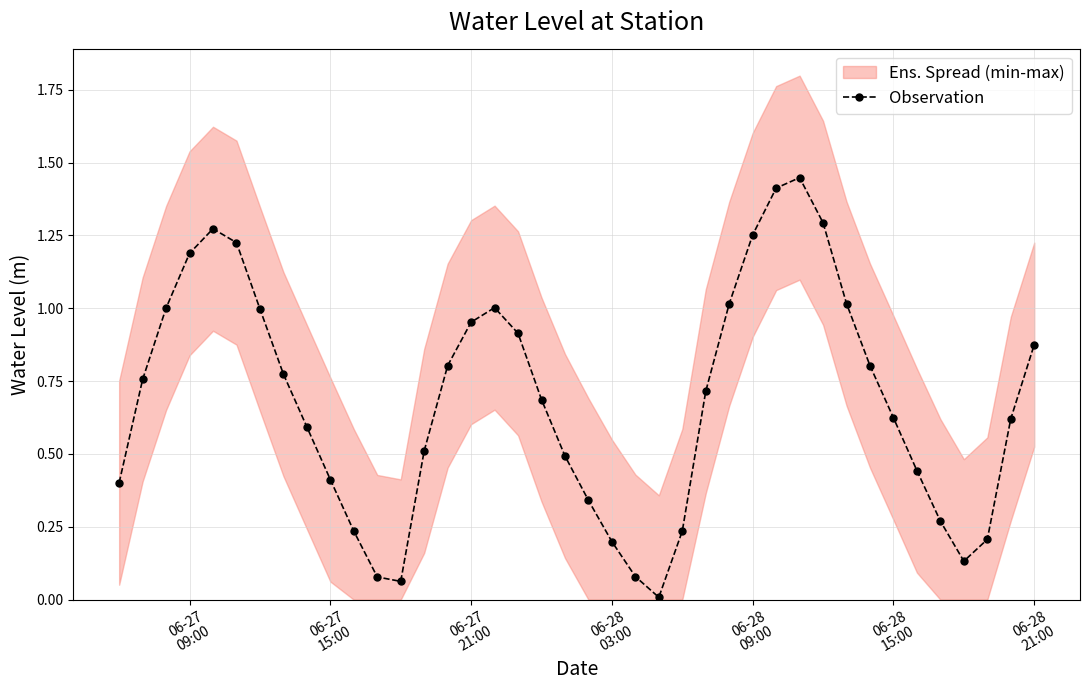

How many interior local peaks does the Observation series have?

3